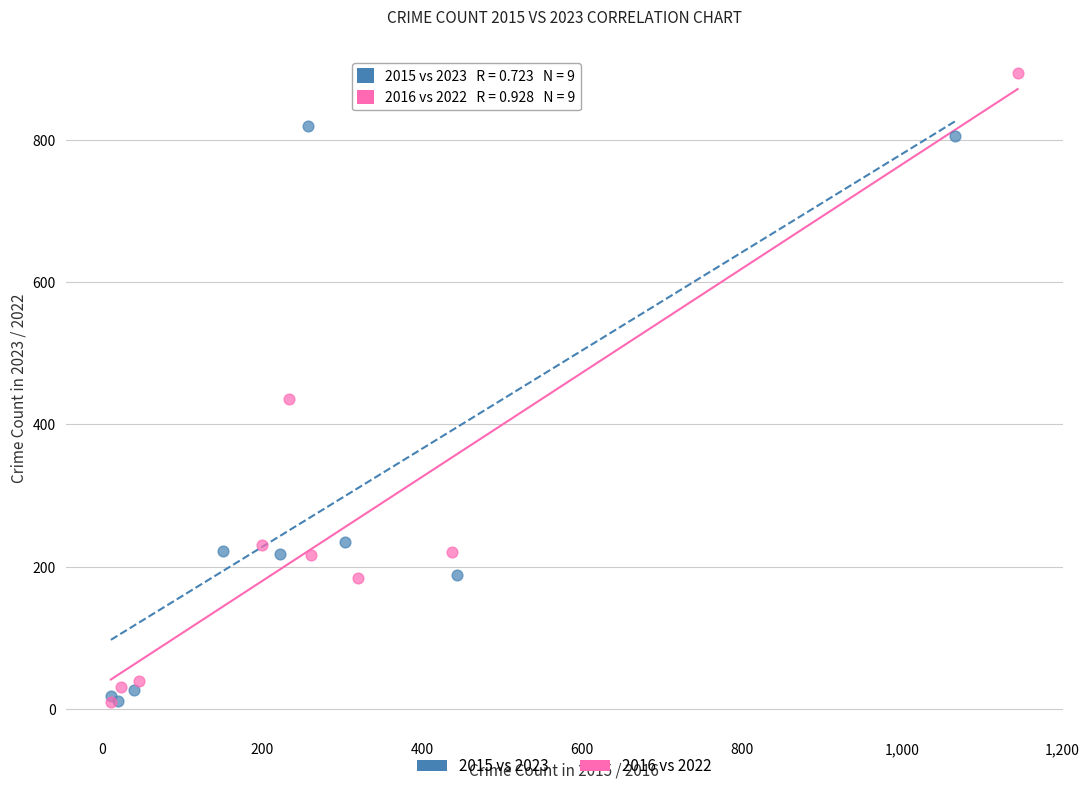

What are all the series names shown in the legend?

2015 vs 2023, 2016 vs 2022